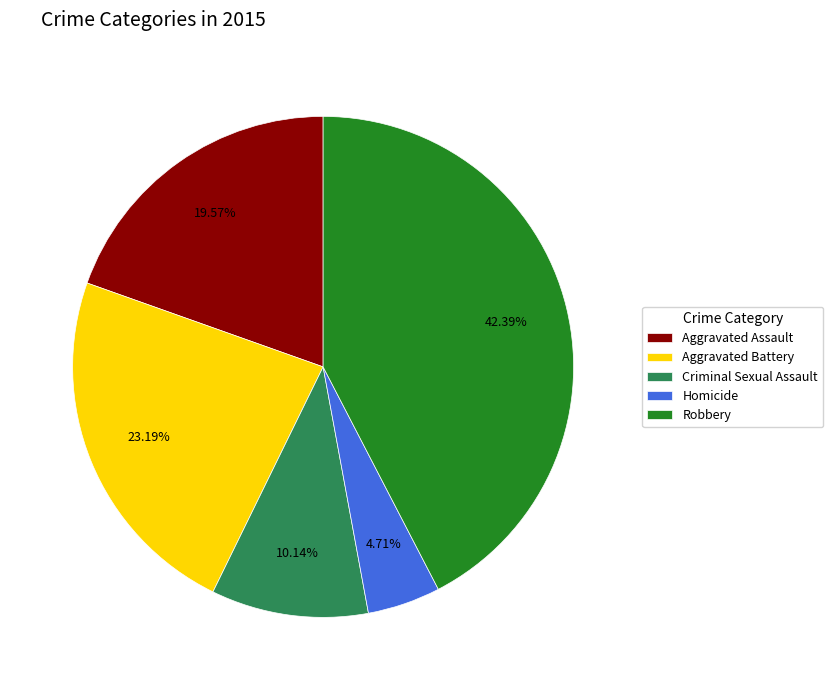

Is it true that Robbery is 42% of the pie?

True